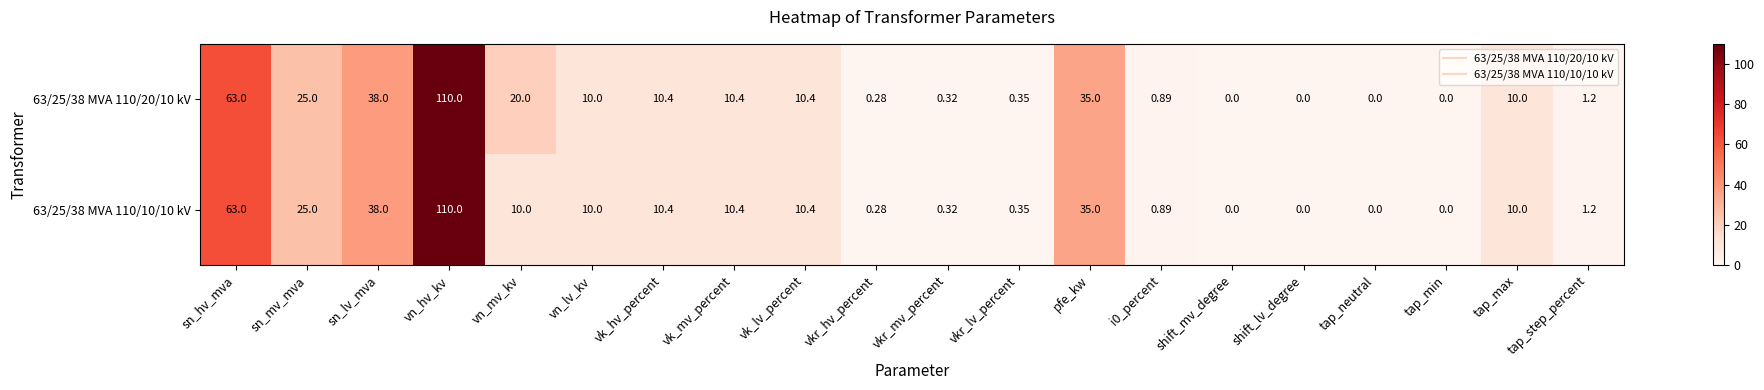

At which category is the sum across all series the highest?

vn_hv_kv